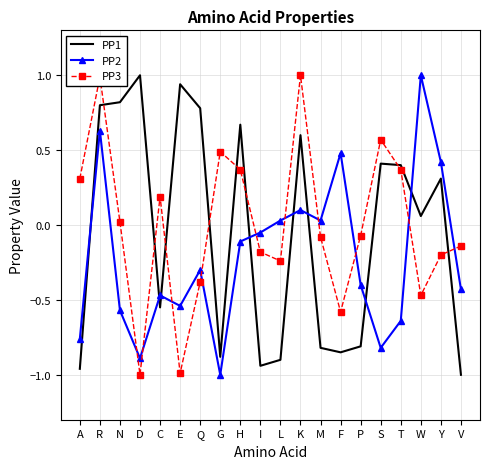

True or false: PP3 has a value of -0.4 at Q.

True